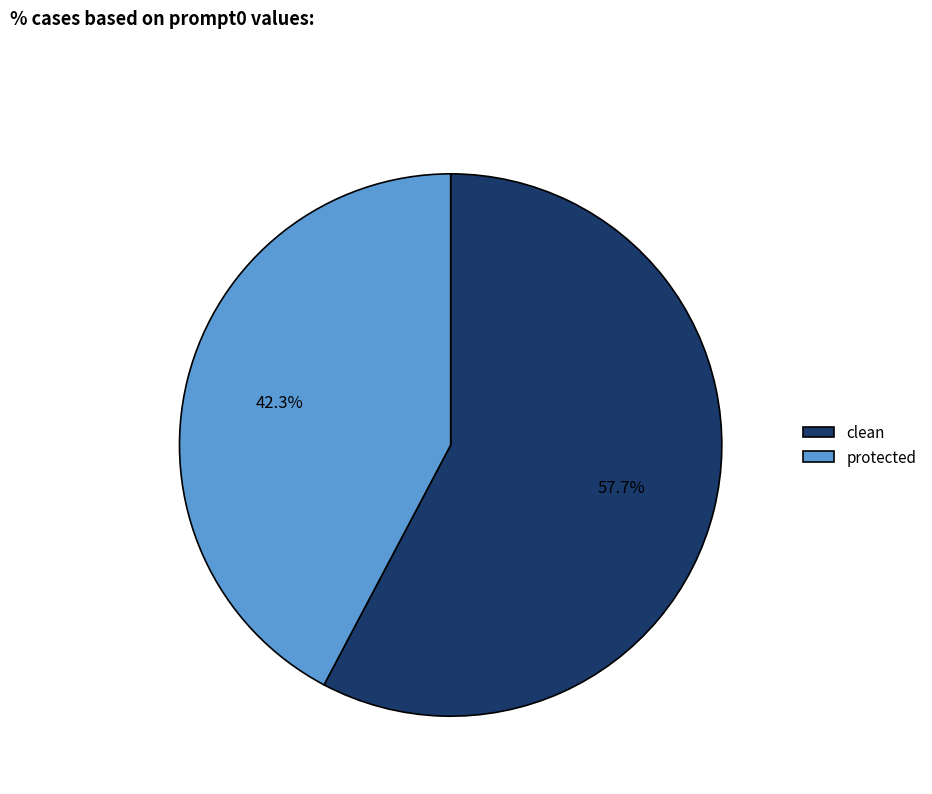

How many slices are in this pie chart?

2